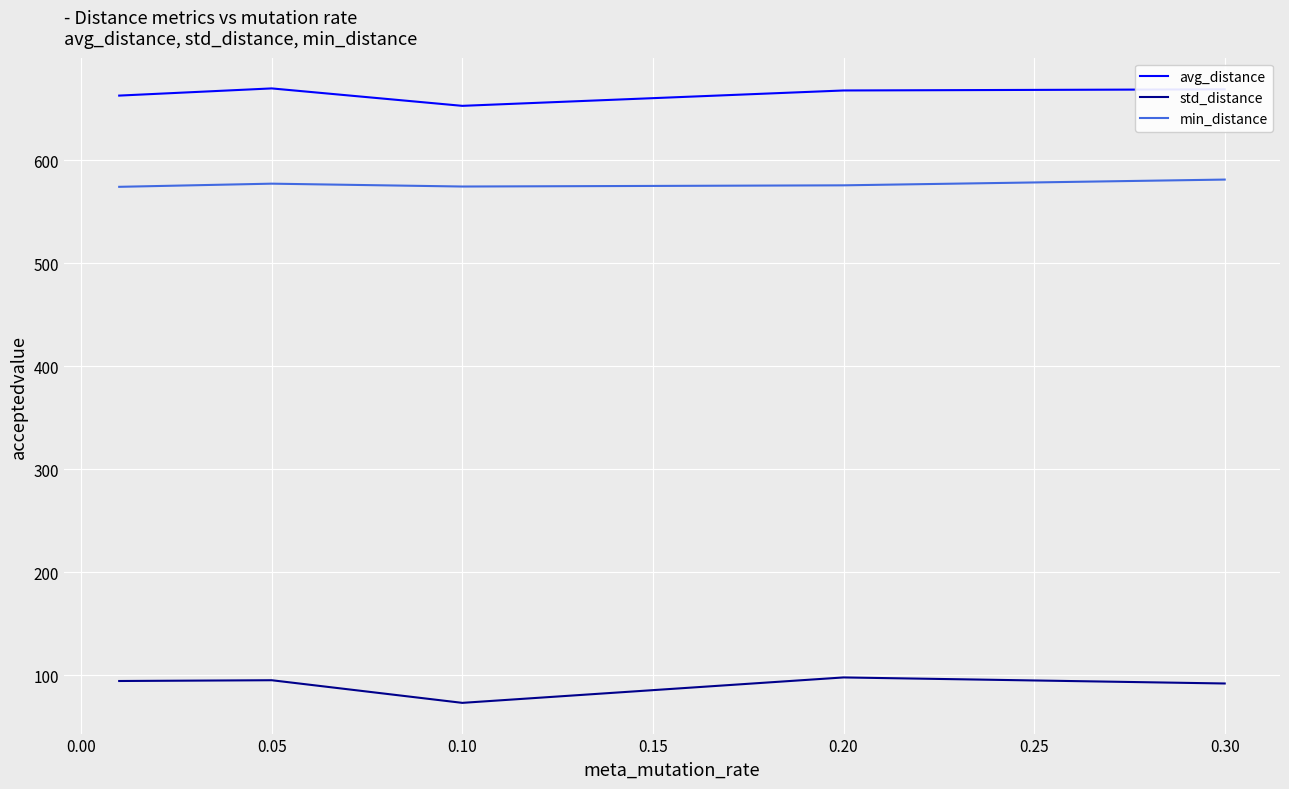

Which series has the largest total across all categories?

avg_distance